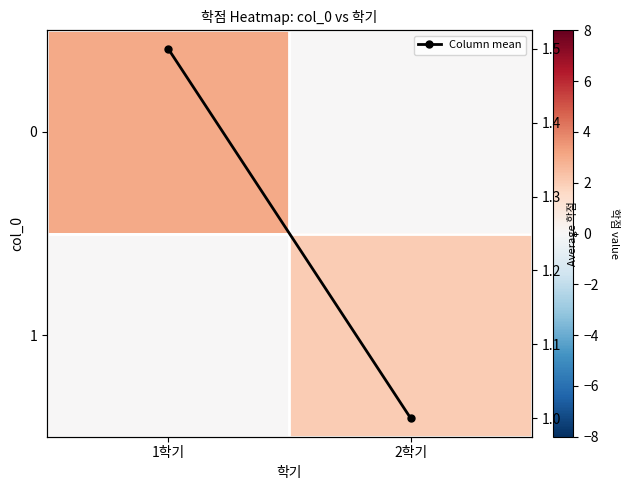

True or false: Column mean has a value of 1.0 at 2학기.

True